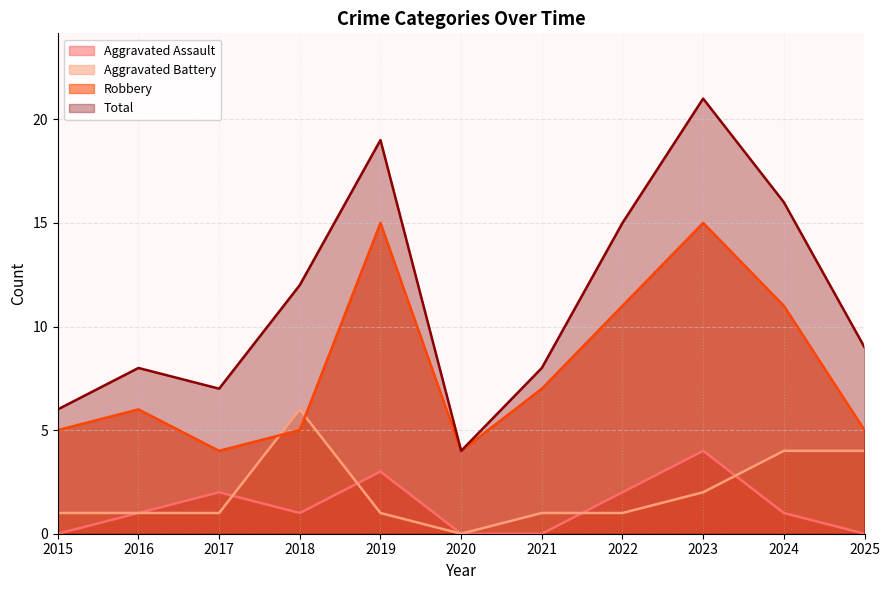

How many values in the Robbery series are below 6?

5